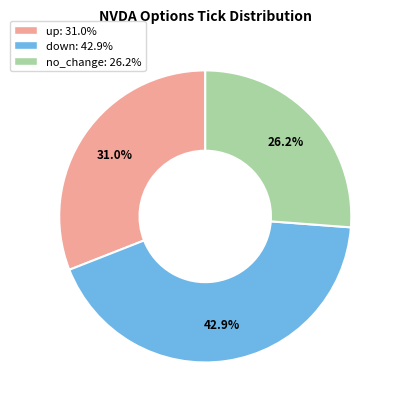

To the nearest percent, what is the combined percentage of no_change and up?

57%